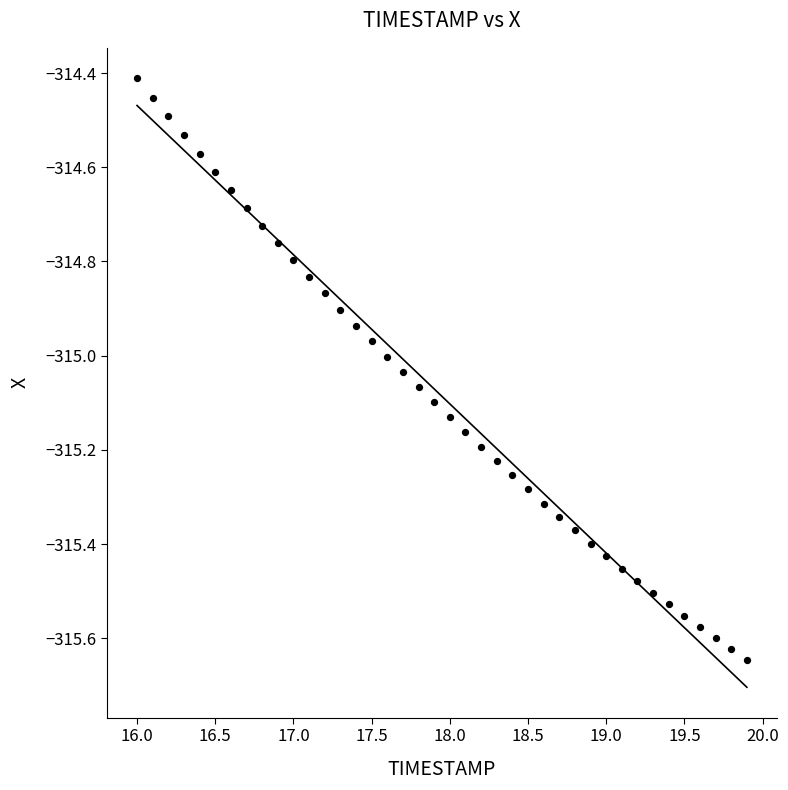

What is the range of X values (max minus min)?

3.9